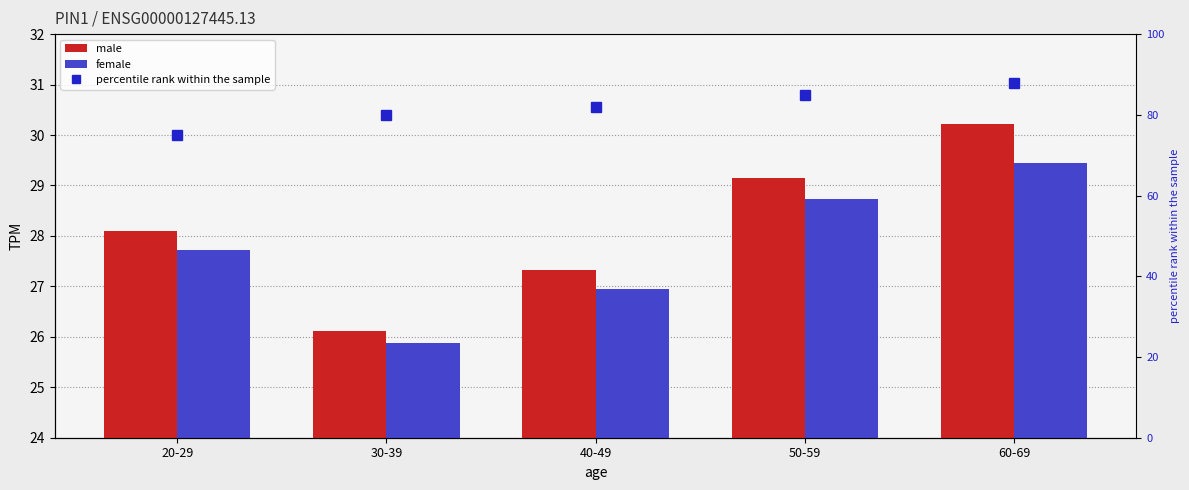

What is the average value of the male series?

28.2